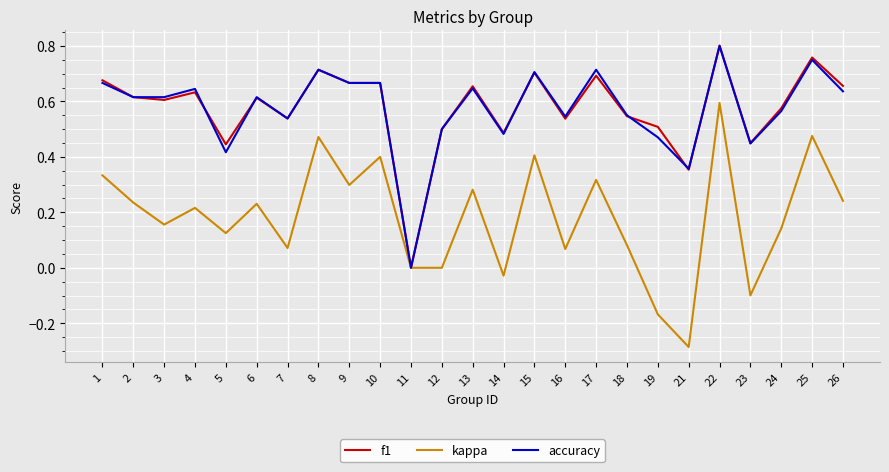

Which label corresponds to the largest value in the chart?

22